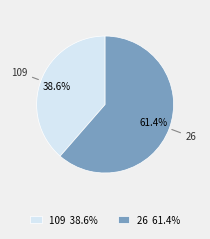

To the nearest percent, what is the average slice percentage?

50%